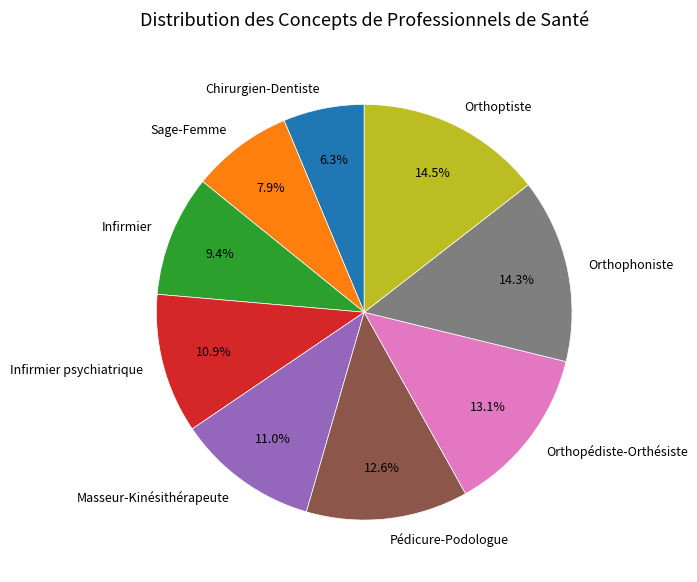

The Infirmier slice represents 9% of the pie. True or false?

True